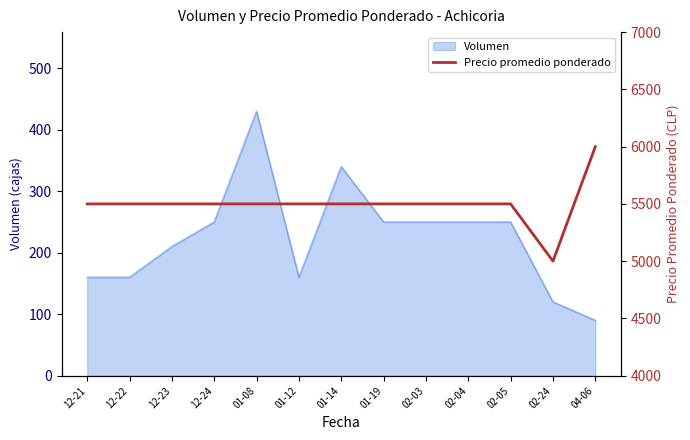

What is the highest value of the Volumen series?

430